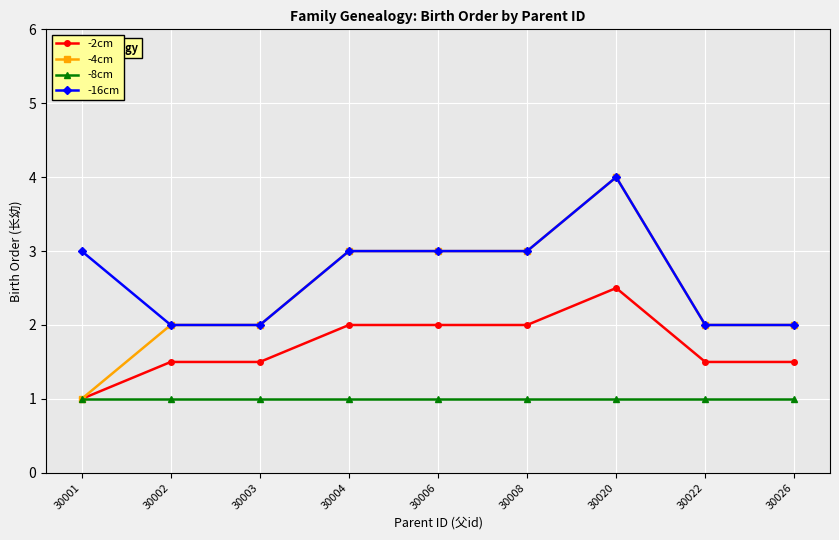

The -4cm series shows 6.2 at 30020. True or false?

False